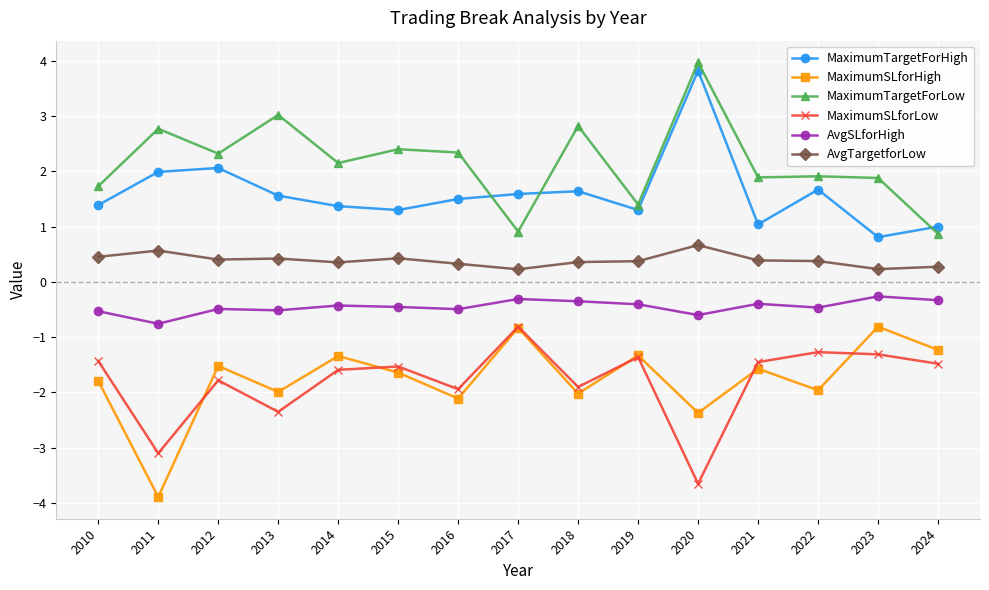

What is the value of the MaximumSLforLow point at the 2nd from the left?

-3.1